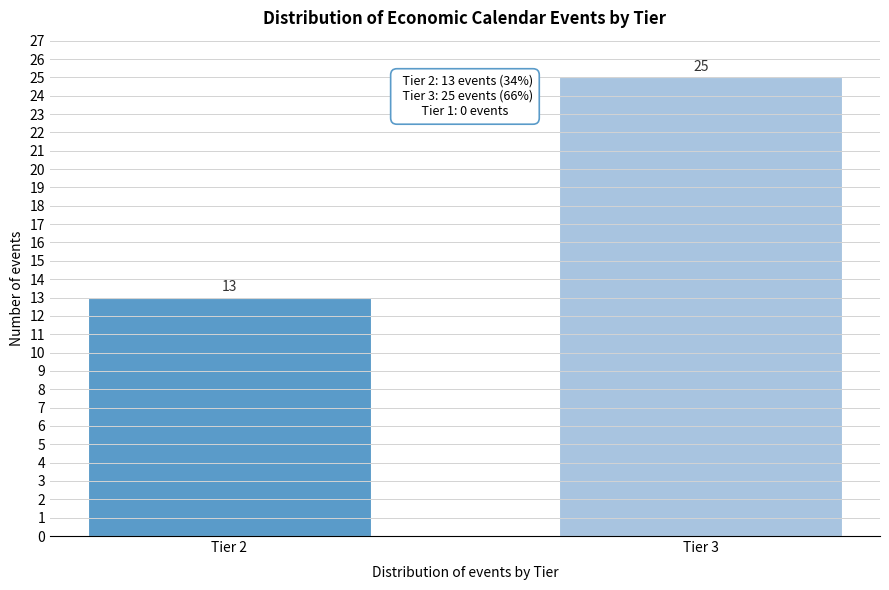

Reading right to left, transcribe all the data shown in this chart.

25	13